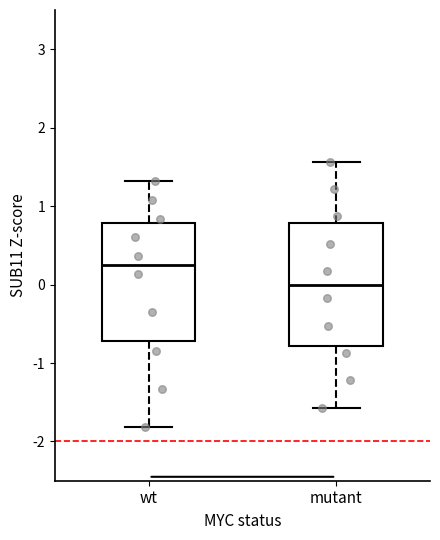

Which box's median line is the lowest?

mutant